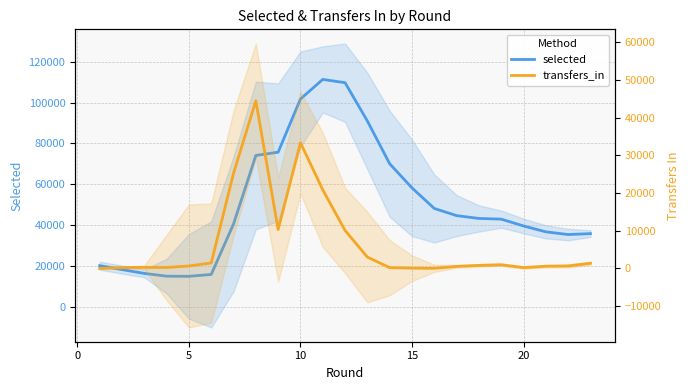

The transfers_in series shows 86 at 0. True or false?

False